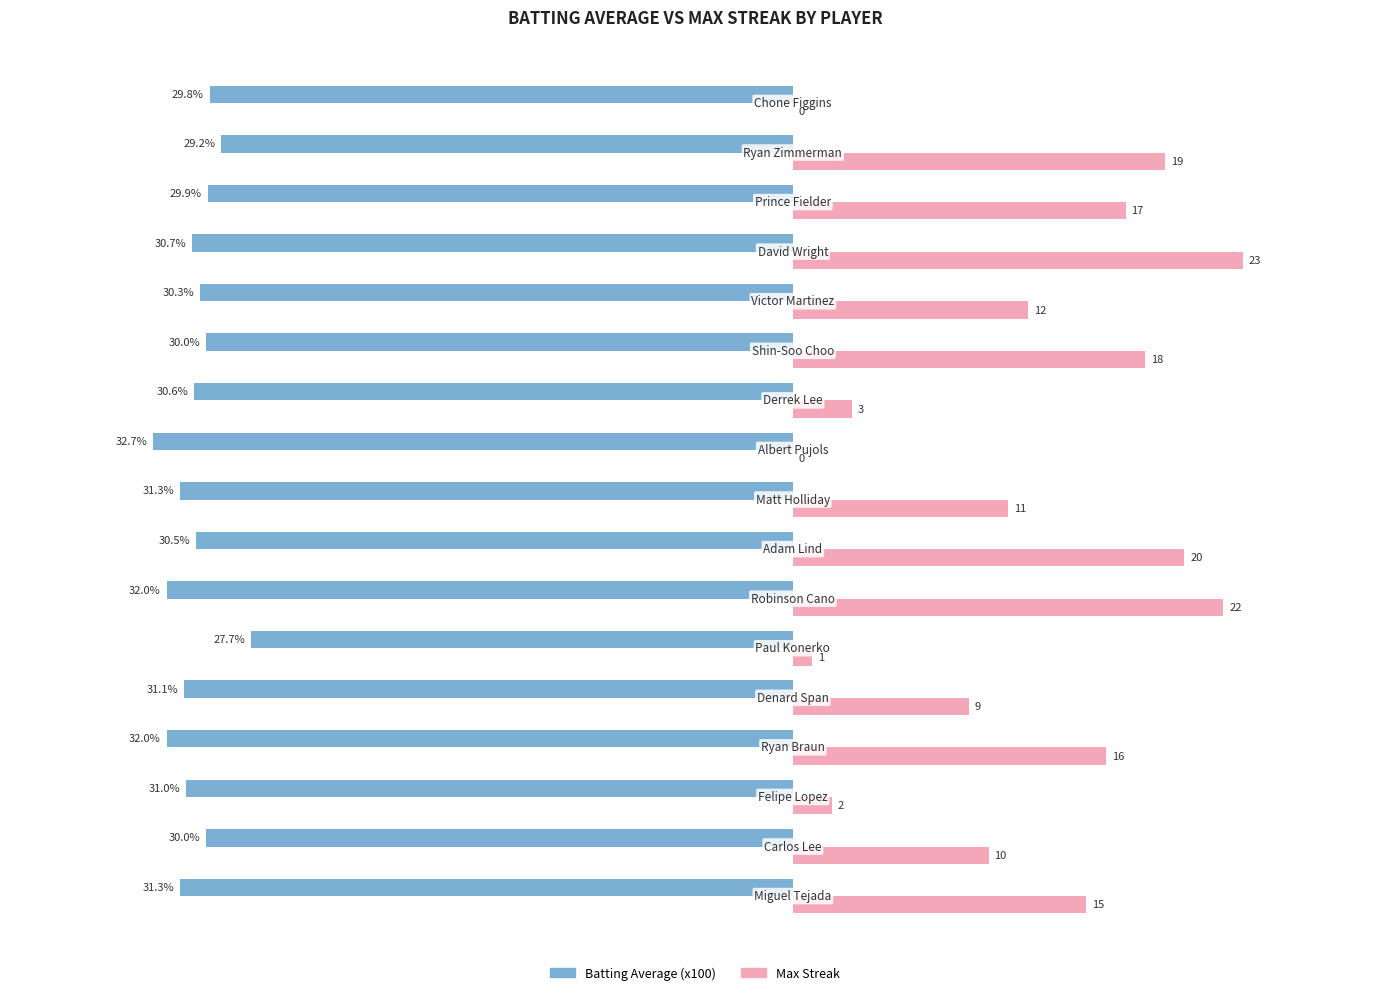

What is the maximum value shown in the chart?

23.0